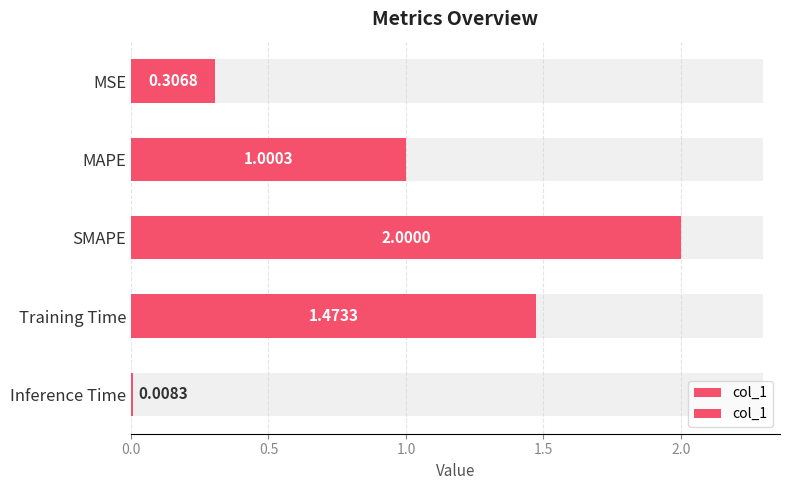

What is the sum of all values?

4.8